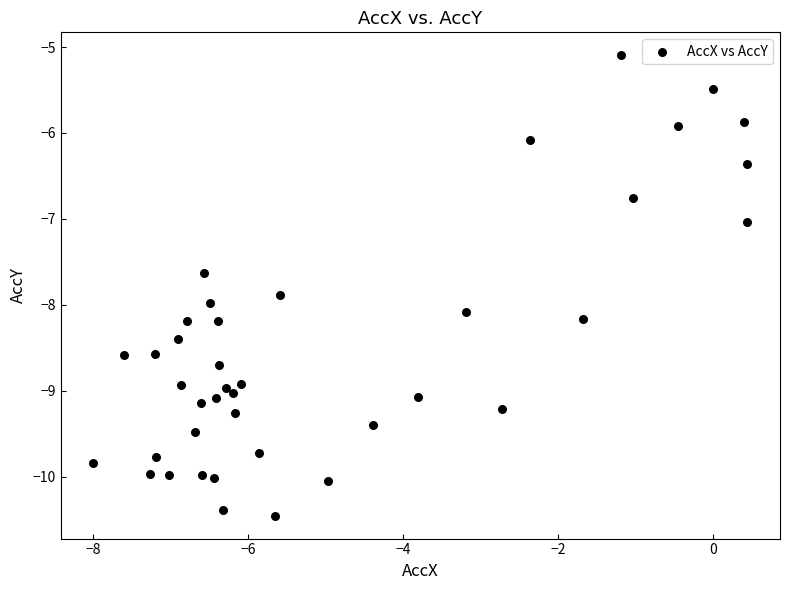

What is the range of Y values (max minus min)?

5.4